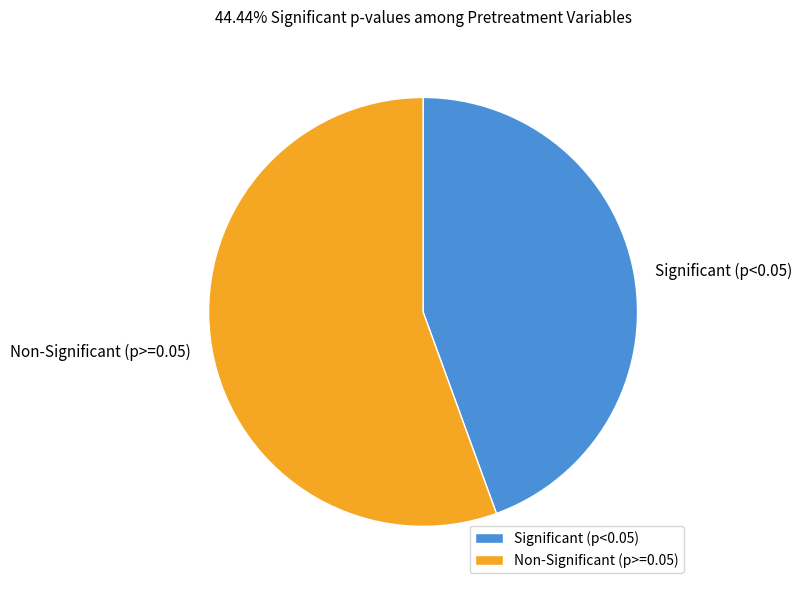

How many segments does this pie chart have?

2